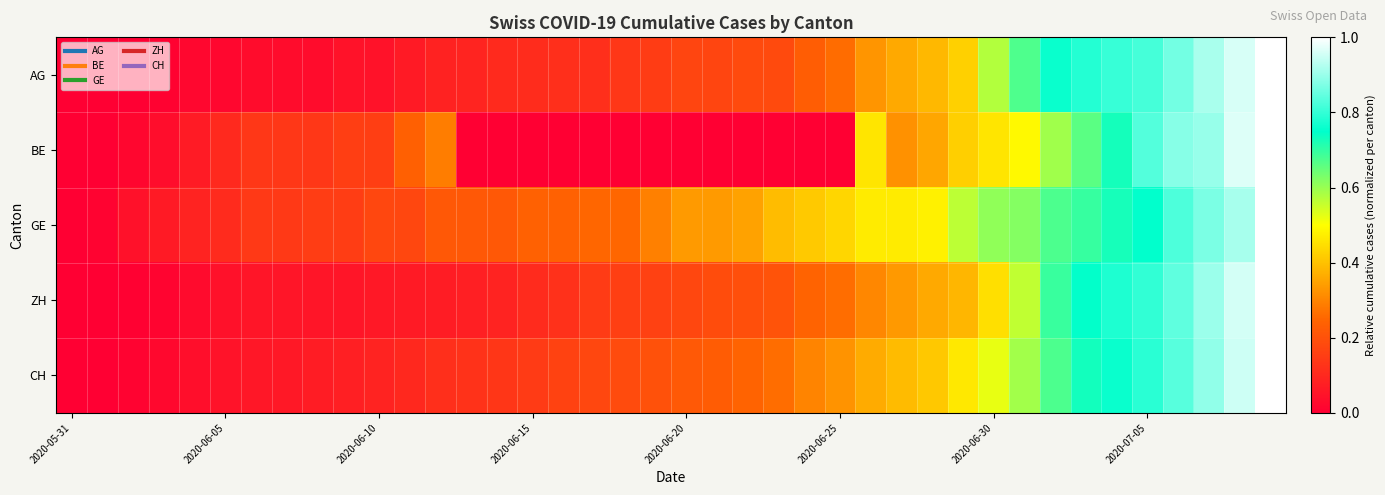

Reading left to right, extract all data points from this chart.

AG: 0.0	0.0	0.0	0.0	0.0	0.0	0.0	0.0	0.0	0.0	0.0	0.1	0.1	0.1	0.1	0.1	0.1	0.1	0.1	0.2	0.2	0.2	0.2	0.2	0.2	0.3	0.3	0.4	0.4	0.4	0.6	0.7	0.8	0.8	0.8	0.8	0.9	0.9	1.0	1.0
BE: 0.0	0.0	0.0	0.0	0.1	0.1	0.1	0.1	0.1	0.2	0.2	0.2	0.3	0.0	0.0	0.0	0.0	0.0	0.0	0.0	0.0	0.0	0.0	0.0	0.0	0.0	0.5	0.3	0.4	0.4	0.5	0.5	0.6	0.7	0.7	0.8	0.9	0.9	1.0	1.0
GE: 0.0	0.0	0.0	0.1	0.1	0.1	0.1	0.1	0.2	0.2	0.2	0.2	0.2	0.2	0.2	0.2	0.2	0.2	0.2	0.3	0.3	0.3	0.3	0.4	0.4	0.4	0.5	0.5	0.5	0.6	0.6	0.6	0.7	0.7	0.7	0.8	0.8	0.9	0.9	1.0
ZH: 0.0	0.0	0.0	0.0	0.0	0.0	0.1	0.1	0.1	0.1	0.1	0.1	0.1	0.1	0.1	0.1	0.1	0.1	0.2	0.2	0.2	0.2	0.2	0.2	0.2	0.3	0.3	0.3	0.4	0.4	0.4	0.6	0.7	0.7	0.8	0.8	0.8	0.9	1.0	1.0
CH: 0.0	0.0	0.0	0.0	0.0	0.0	0.1	0.1	0.1	0.1	0.1	0.1	0.1	0.1	0.1	0.1	0.2	0.2	0.2	0.2	0.2	0.2	0.2	0.3	0.3	0.3	0.4	0.4	0.4	0.5	0.5	0.6	0.7	0.7	0.8	0.8	0.8	0.9	0.9	1.0